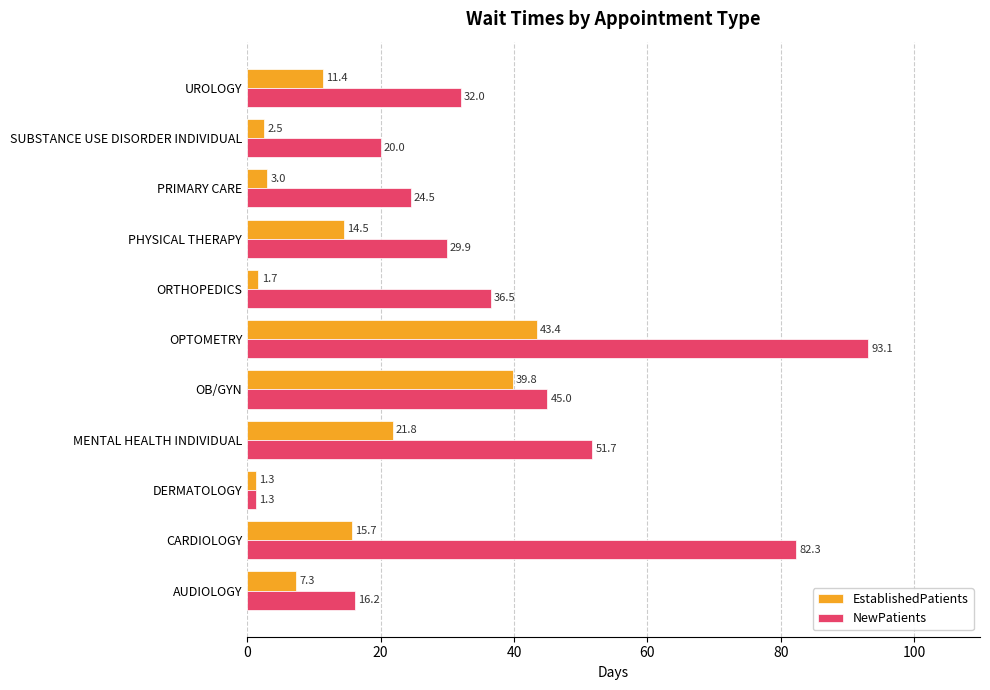

Rank the categories by EstablishedPatients value from highest to lowest.

OPTOMETRY, OB/GYN, MENTAL HEALTH INDIVIDUAL, CARDIOLOGY, PHYSICAL THERAPY, UROLOGY, AUDIOLOGY, PRIMARY CARE, SUBSTANCE USE DISORDER INDIVIDUAL, ORTHOPEDICS, DERMATOLOGY